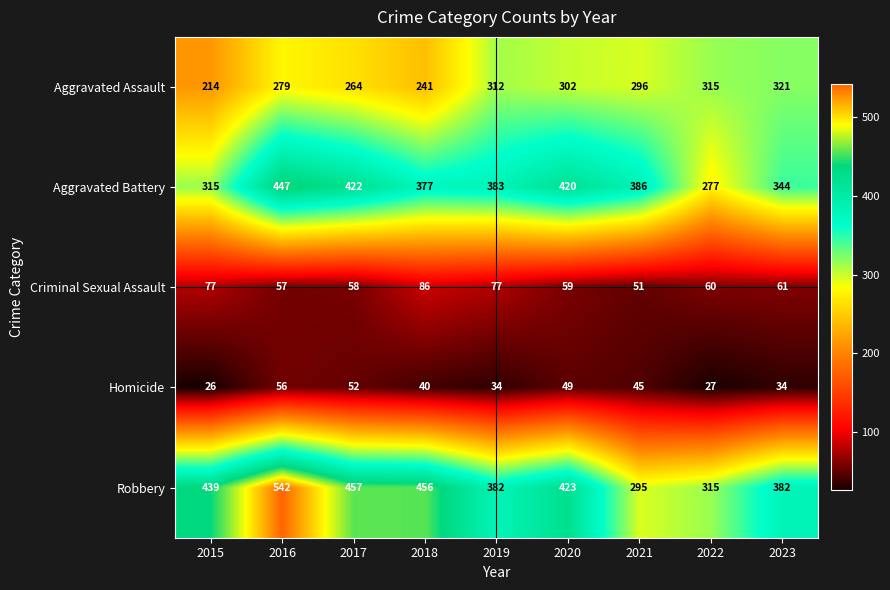

What is the difference between the maximum and minimum values in the Robbery series?

247